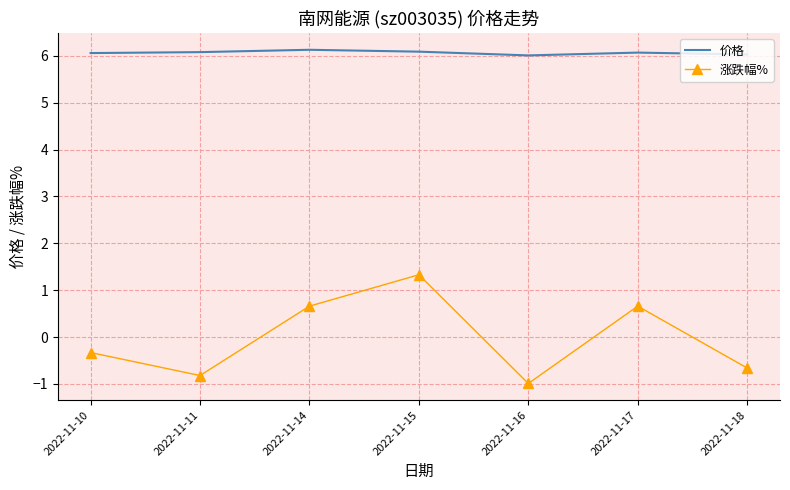

What is the average value of the 价格 series?

6.1